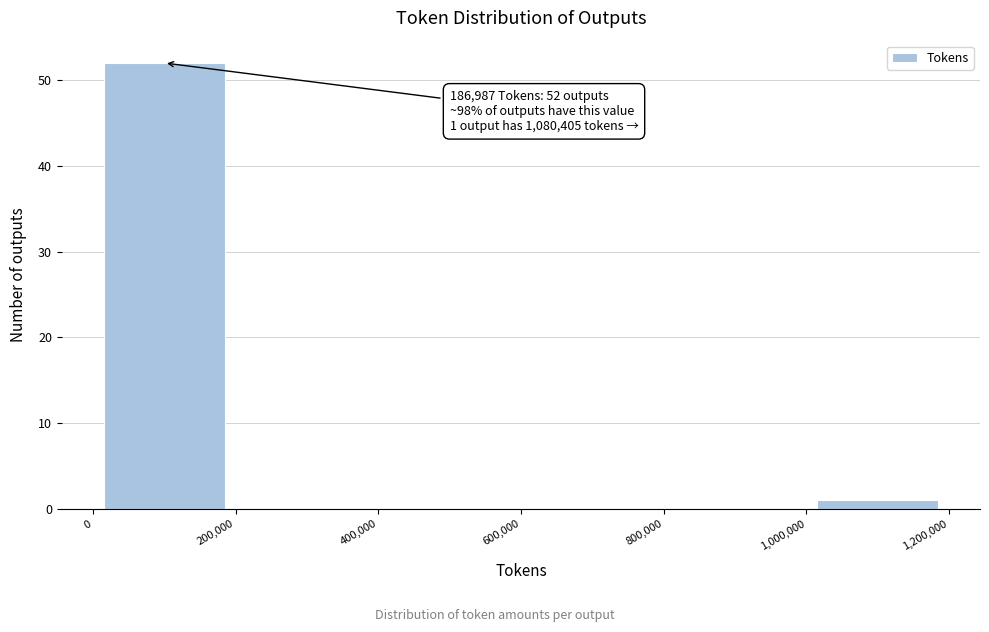

Over which range of the x-axis is the bar tallest?

0 to 200,000